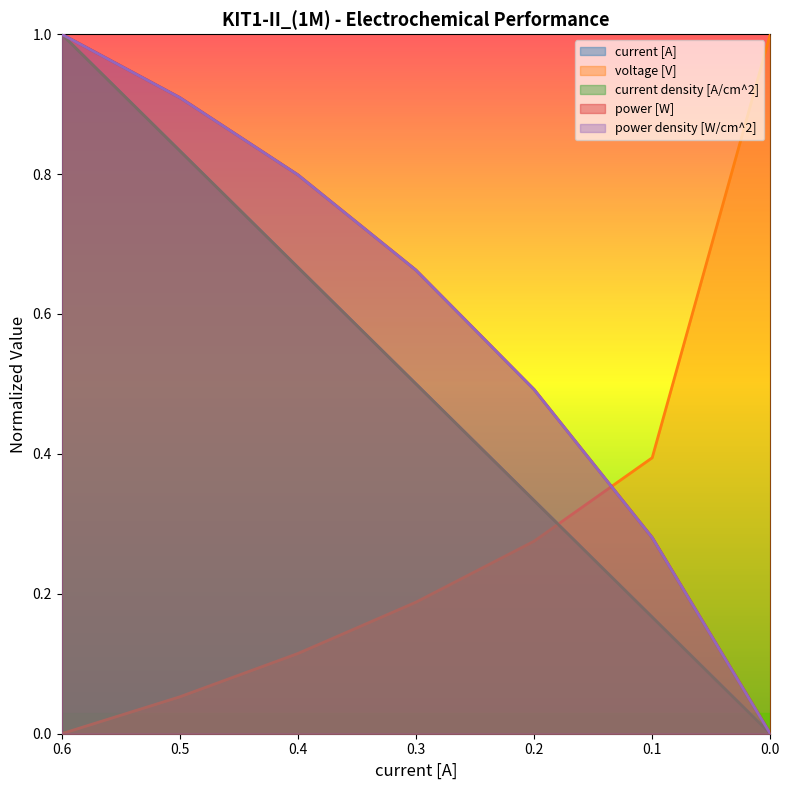

How many lines are shown in the chart?

5